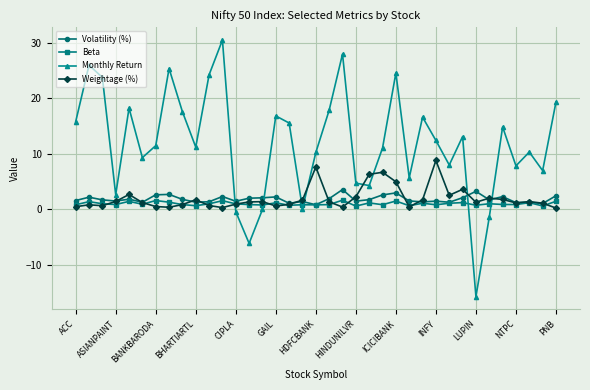

What are all the series names shown in the legend?

Volatility (%), Beta, Monthly Return, Weightage (%)